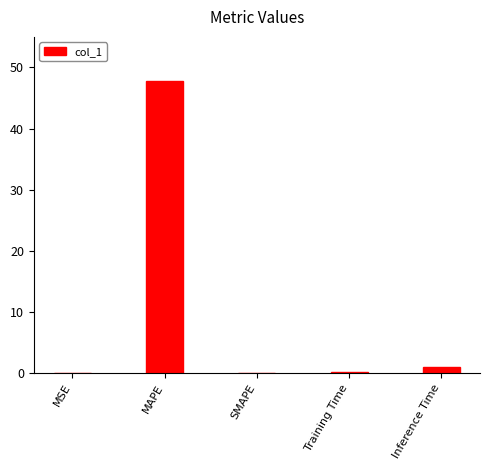

Are the bars grouped side by side (vs. stacked)?

No